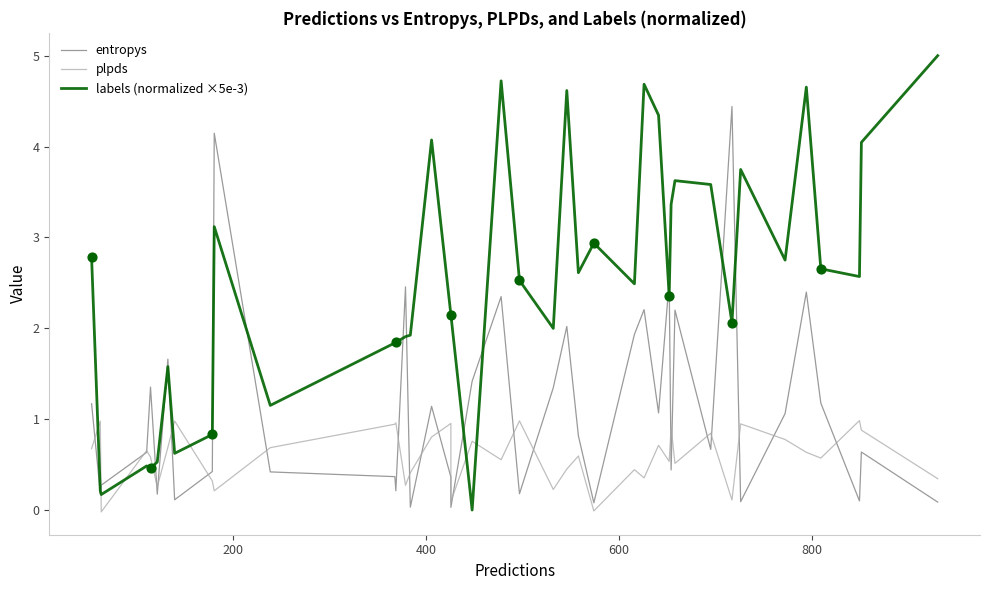

At how many categories does at least one series exceed 1?

34